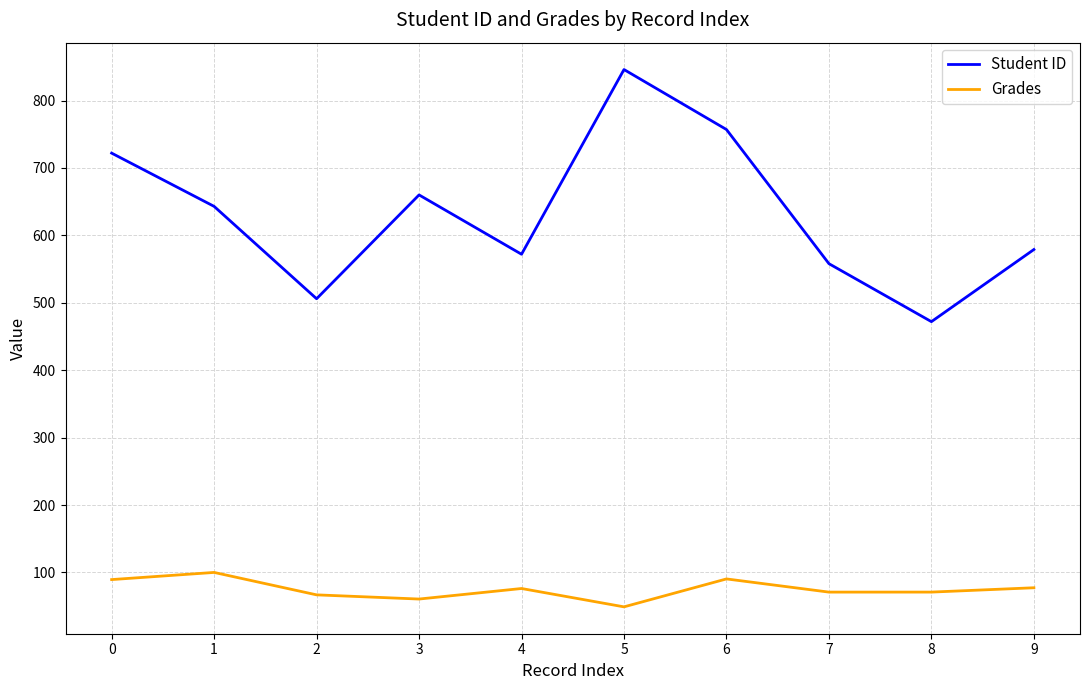

In Student ID, how many points are lower than both neighbors (excluding endpoints)?

3